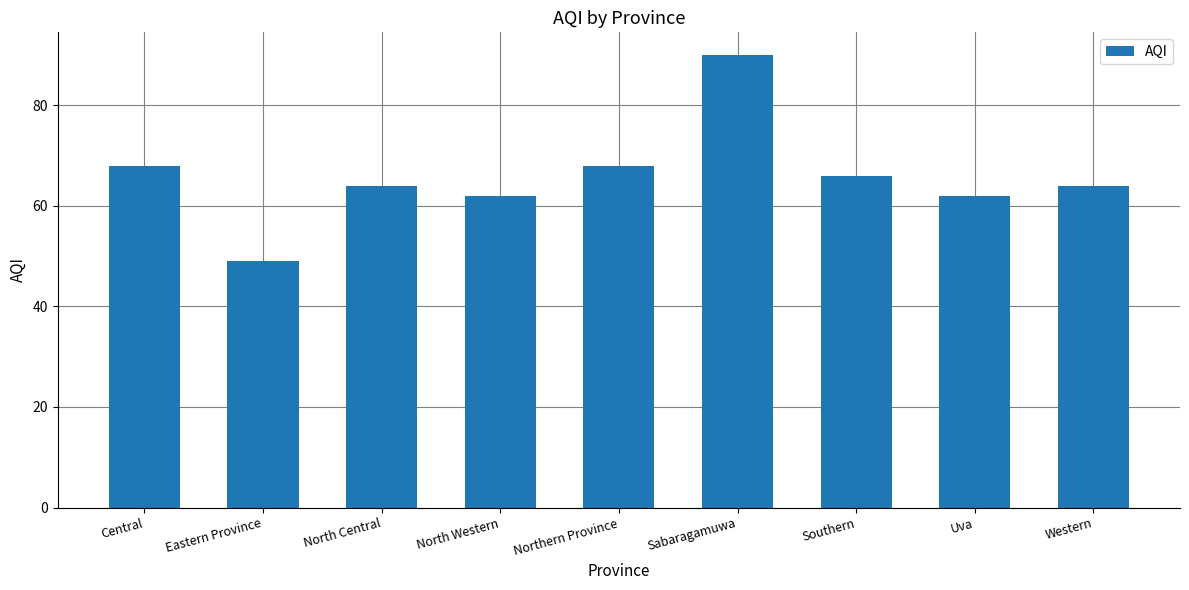

Approximately how many times larger is the value at Western compared to Central?

0.9